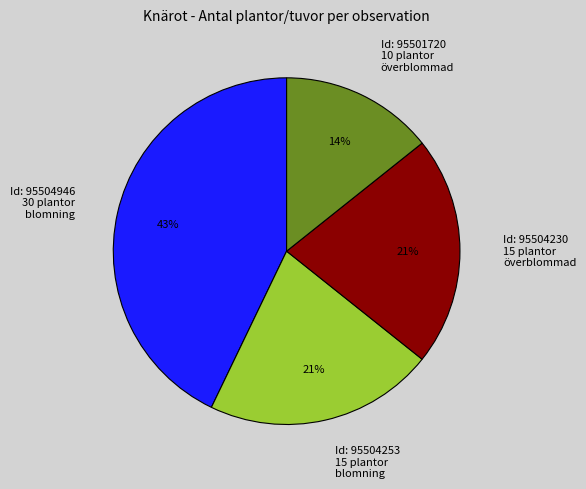

To the nearest percent, what percentage of the pie is Id: 95504230 15 plantor överblommad?

21%